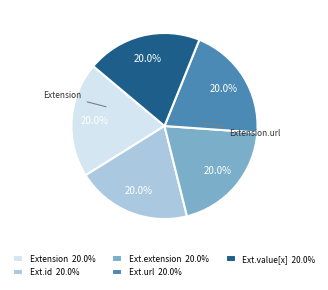

Does Ext.value[x] 20.0% represent more than half of the total?

No